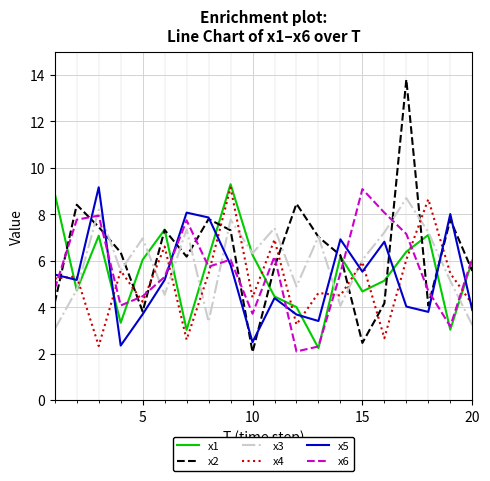

True or false: x4 and x5 intersect in this chart.

True